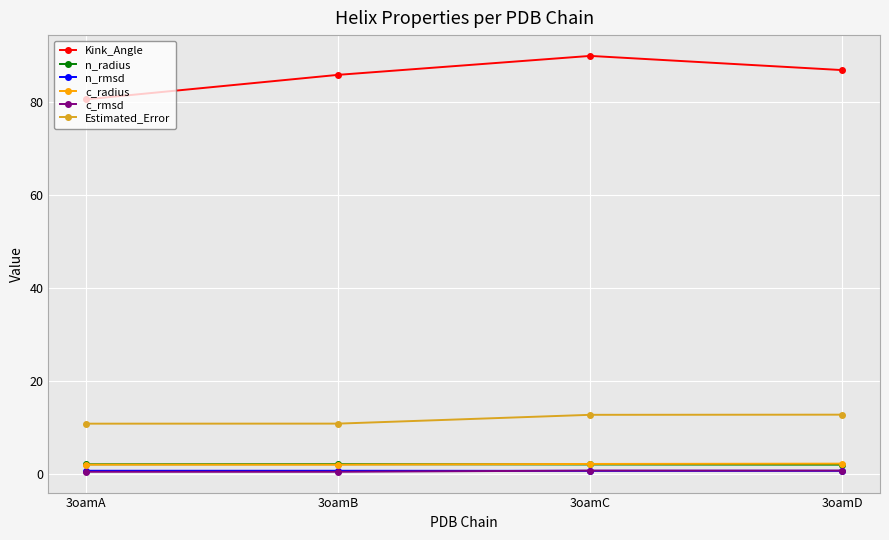

What value does the c_rmsd series have at 3oamA?

0.4